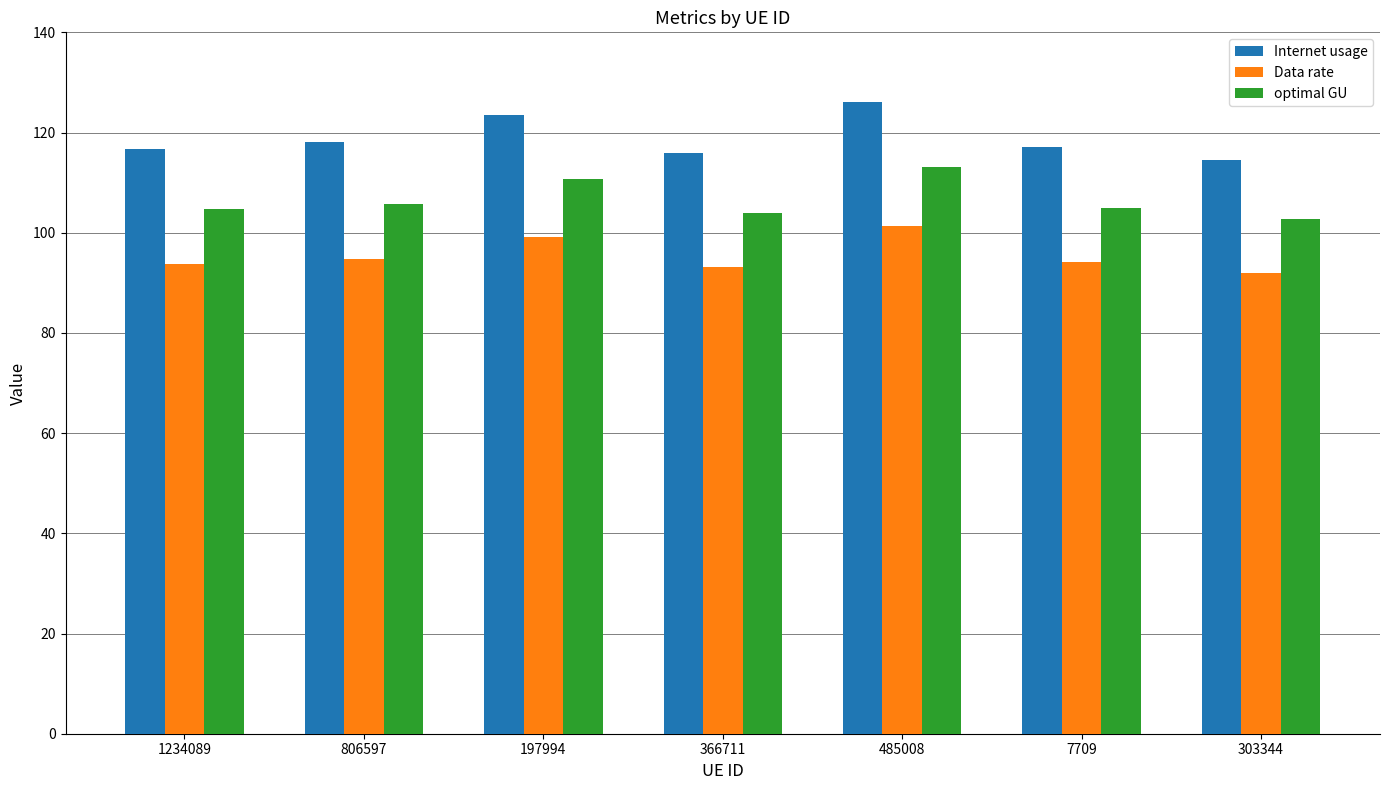

Where is optimal GU nearest to the value 107?

806597